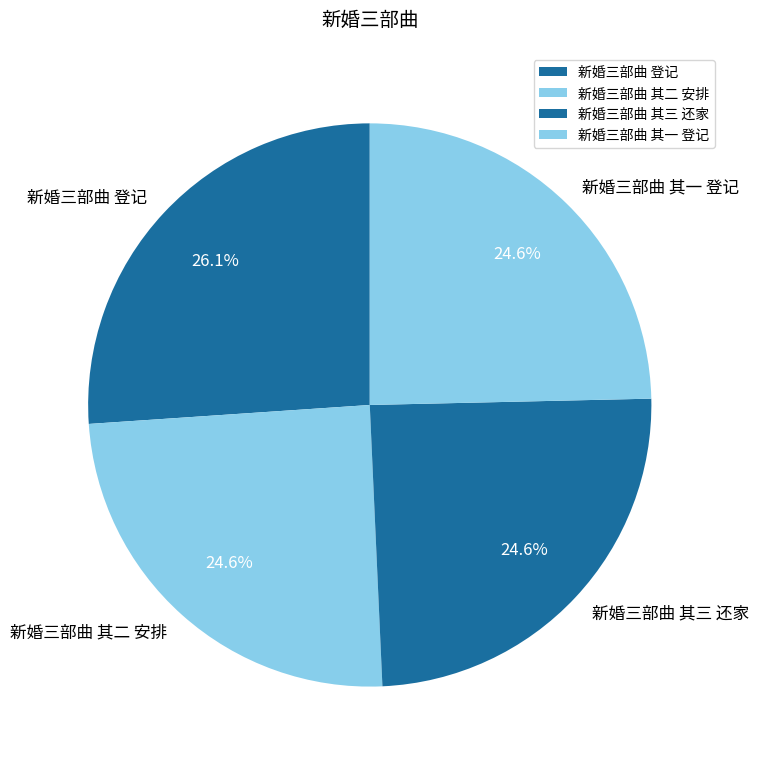

Is it true that 新婚三部曲 其三 还家 is 25% of the pie?

True